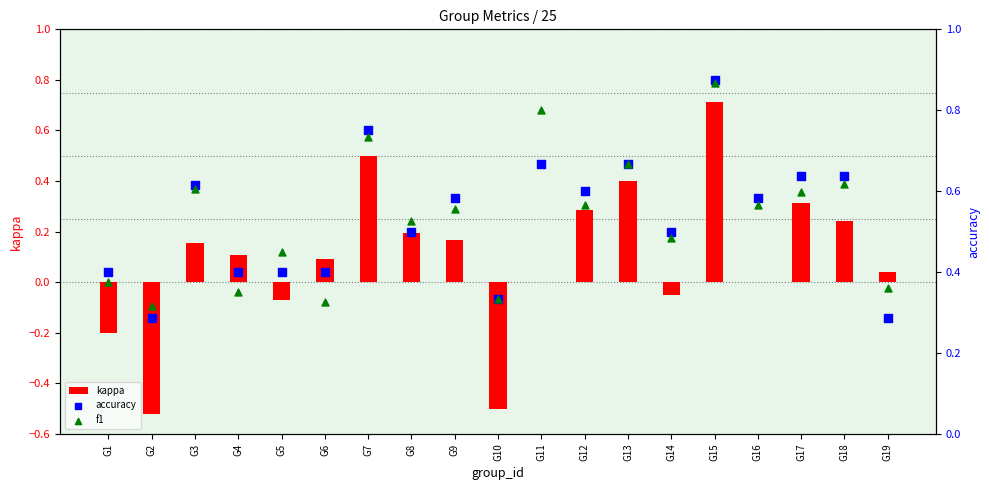

What are all the series names shown in the legend?

kappa, accuracy, f1